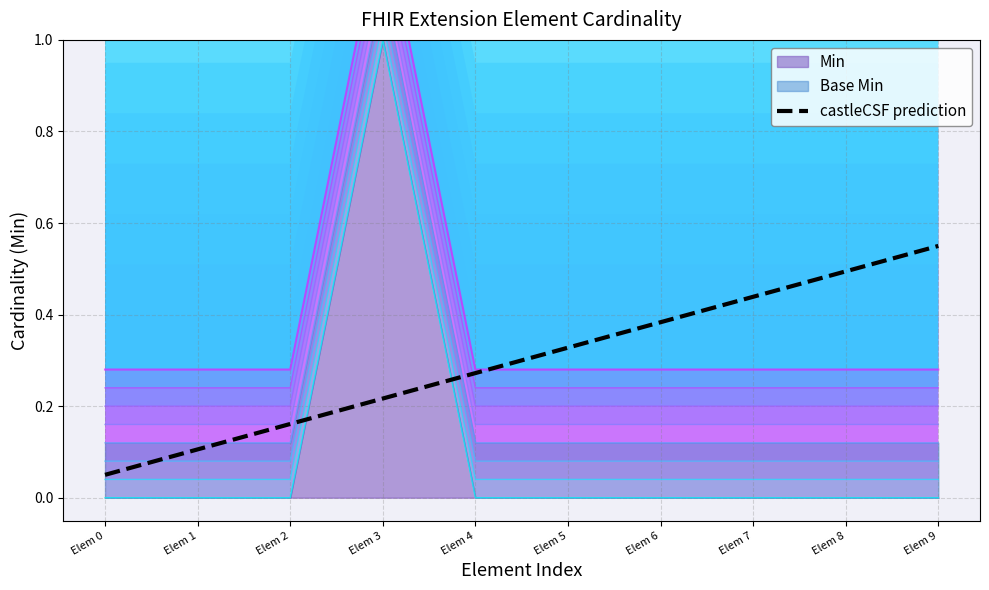

What is the value of the 8th point from the left?

0.4